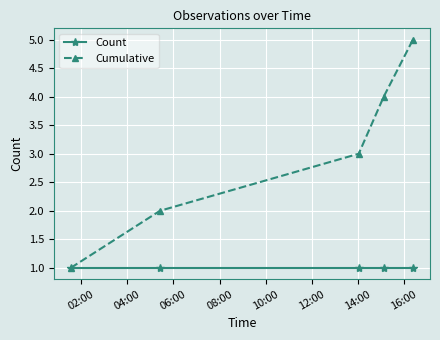

What is the highest value of the Cumulative series?

5